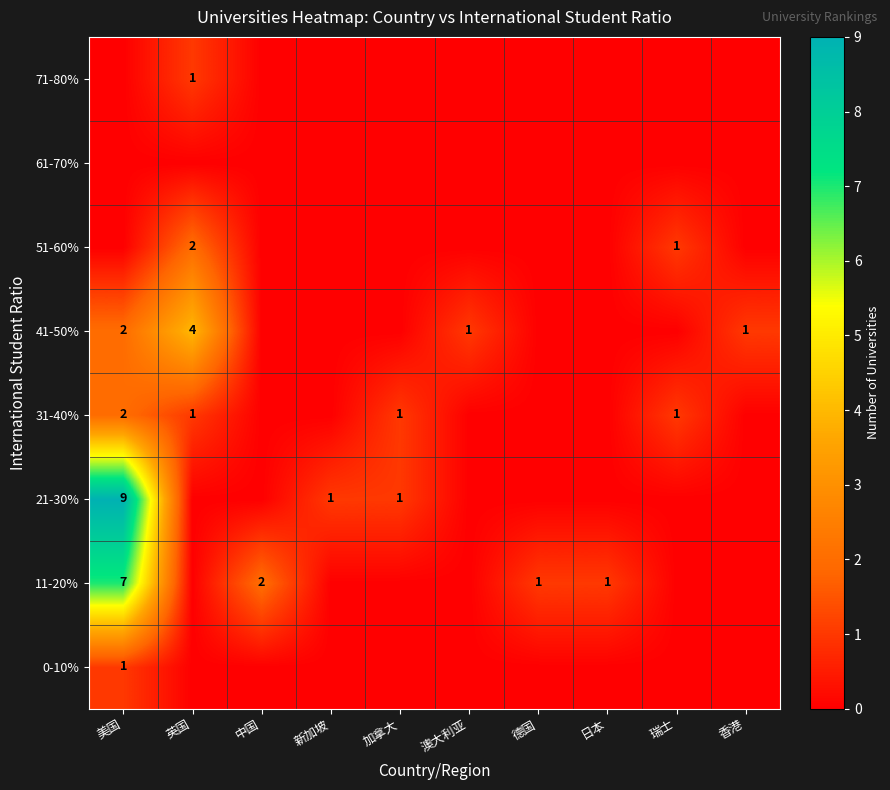

What is the greatest value displayed?

9